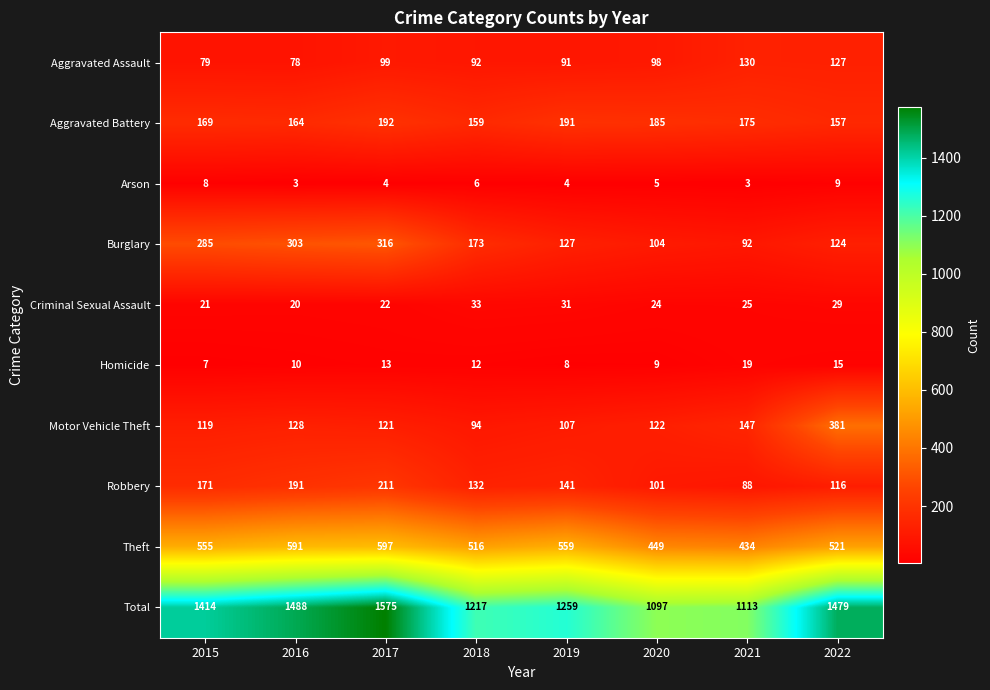

True or false: Criminal Sexual Assault has a value of 14 at 2015.

False